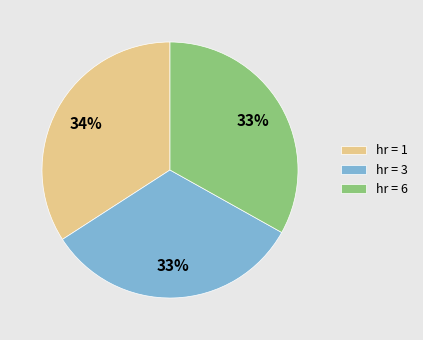

Do hr = 3 and hr = 1 together represent more than half of the pie?

Yes